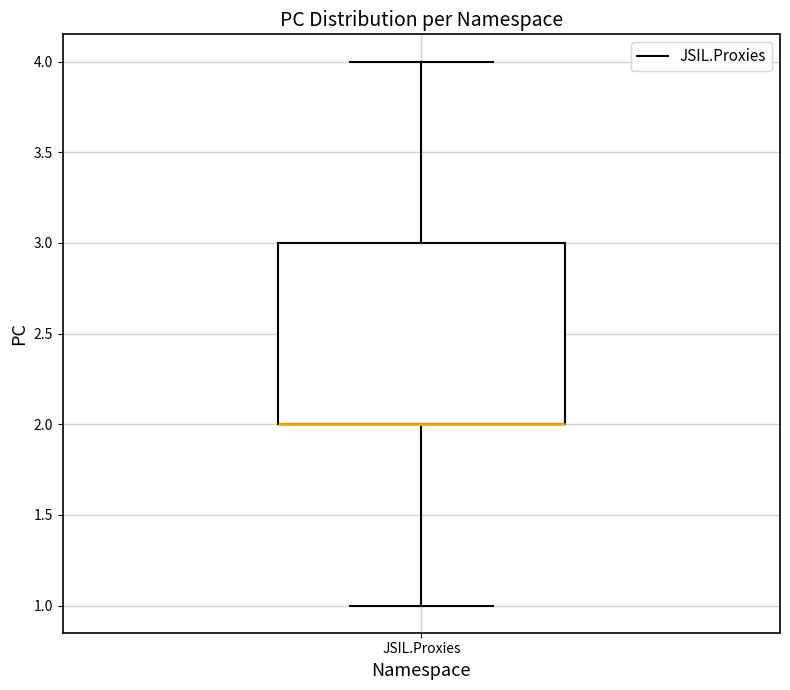

Read this box plot against the y-axis: the position of the median line, the range covered by the box, and the ends of both whiskers. The values are not printed on the chart, so give them approximately, as read against the axis.

median 2 (drawn on the box's lower edge), box 2 to 3, whiskers 1 to 4